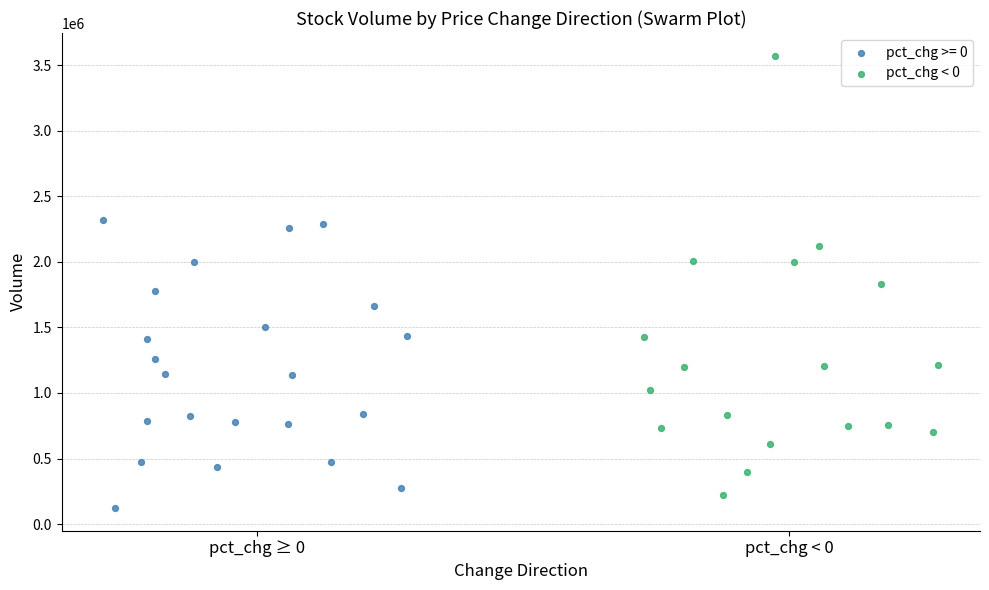

Which series has the widest spread of Y values?

pct_chg < 0